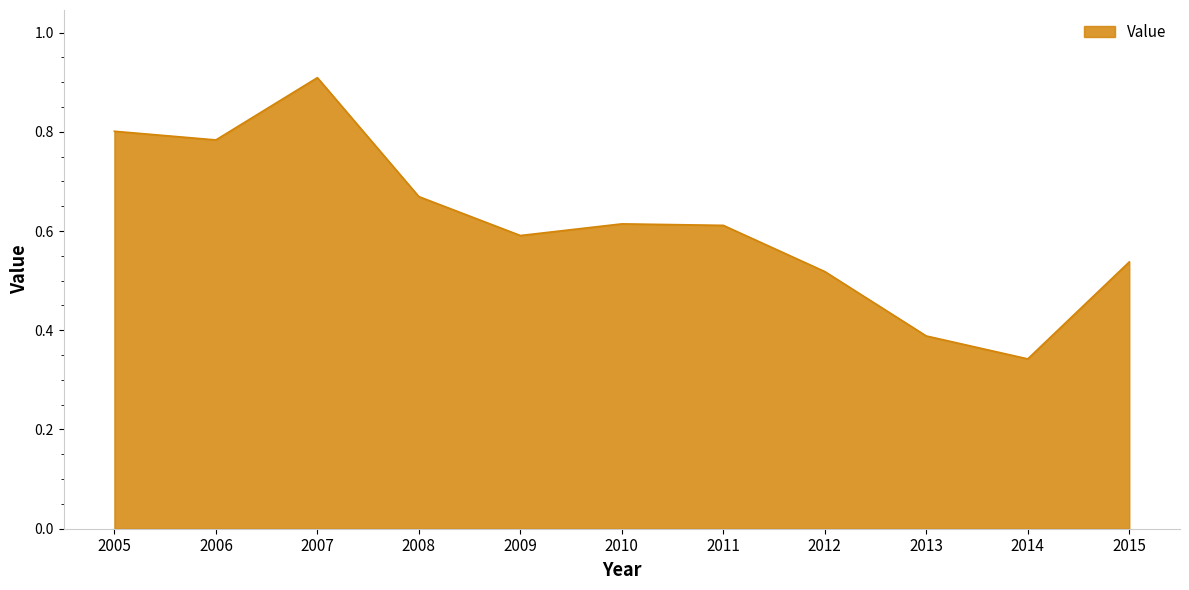

What is the change in value from 2009 to 2012?

-0.1